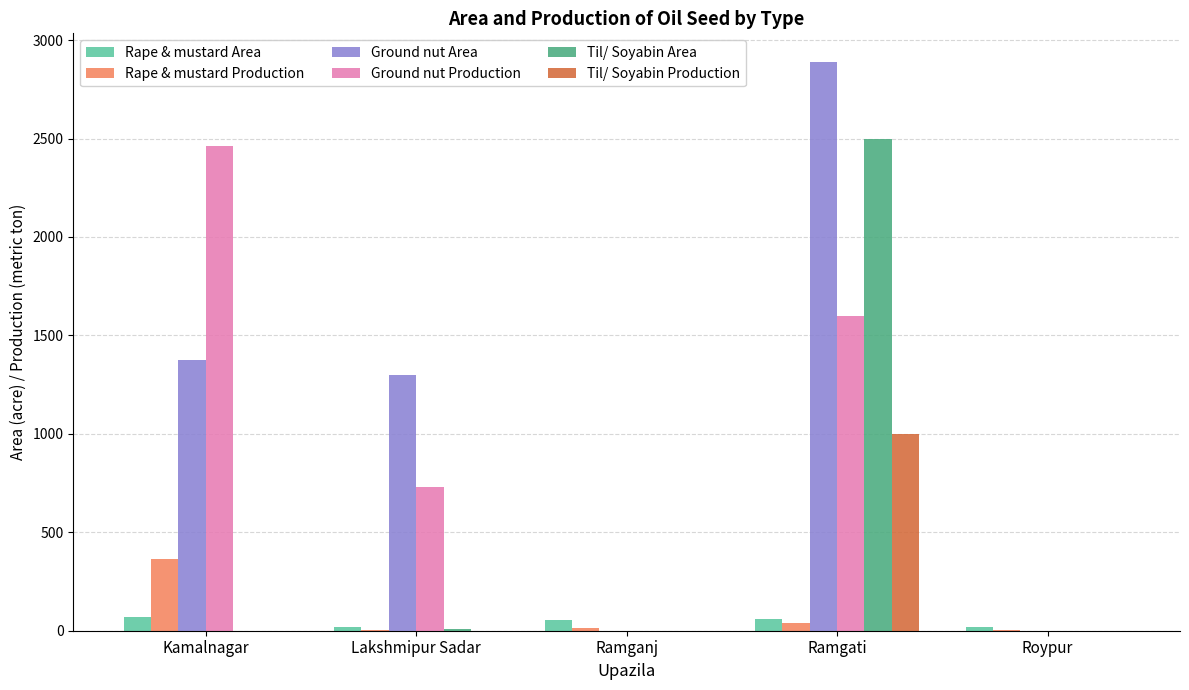

Which category has the highest value in the Til/ Soyabin Production series?

Ramgati